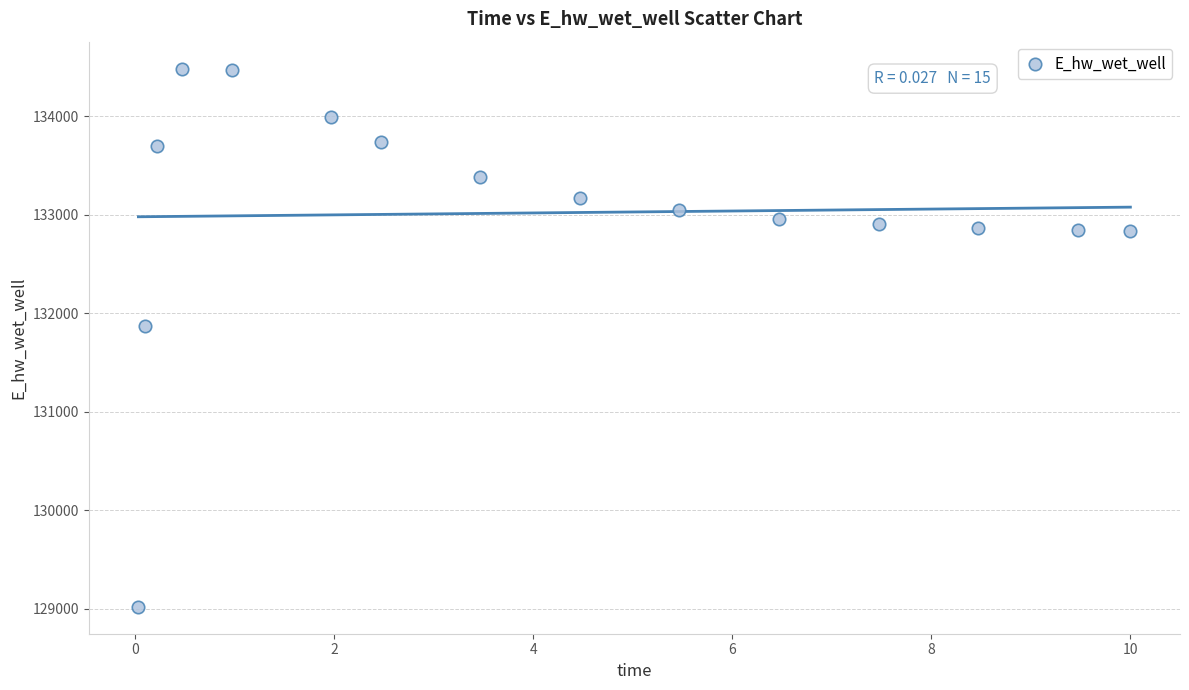

What Y value in the scatter plot is closest to 131751?

131870.0